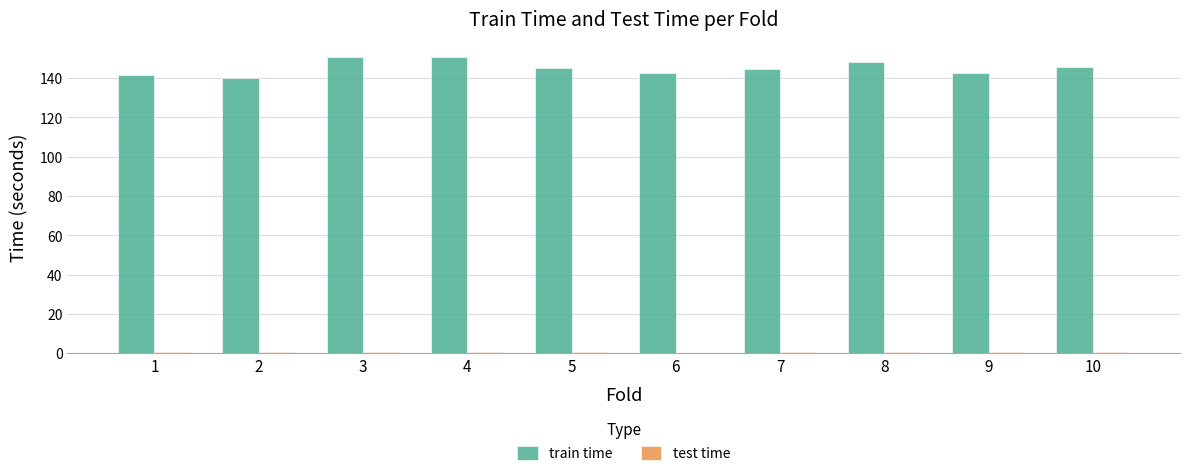

Which series has the largest total across all categories?

train time